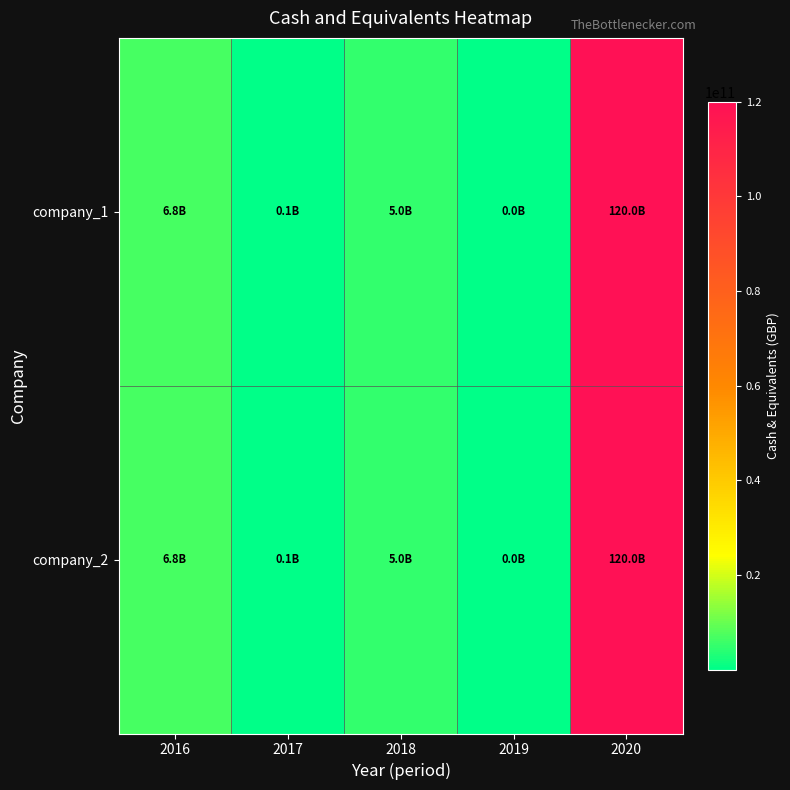

At which category does the chart reach its peak across all series?

2020